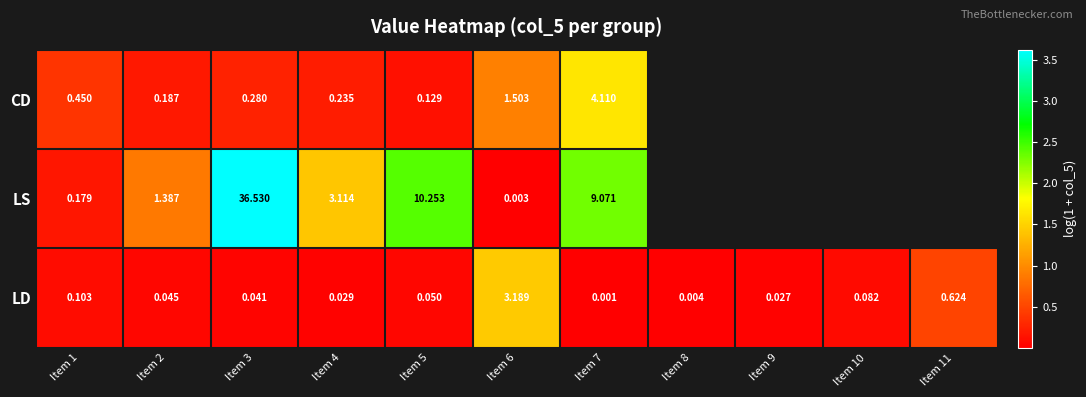

What is the total value across all series at Item 3?

36.9